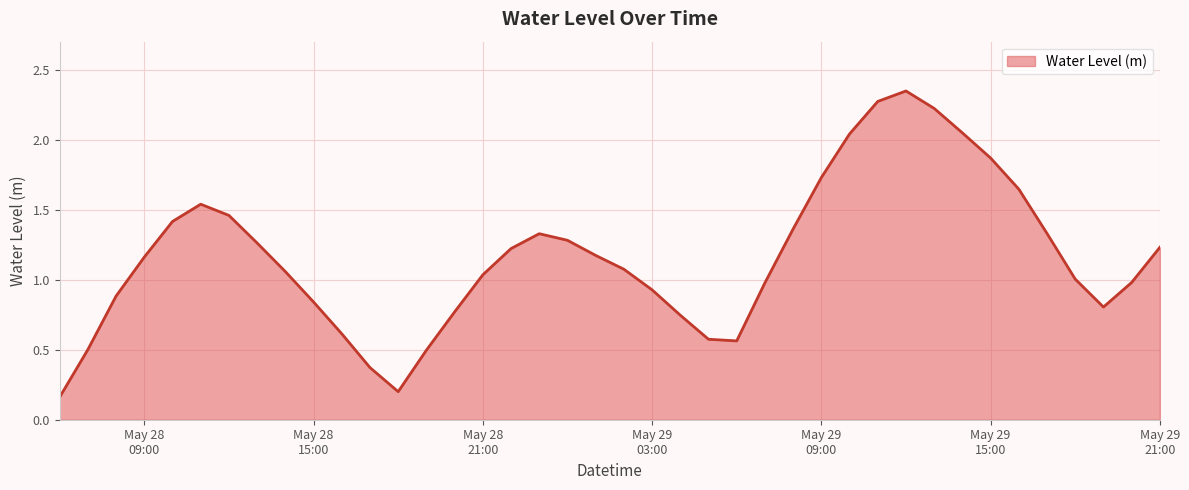

At which label does the data first exceed 1?

May 28
09:00